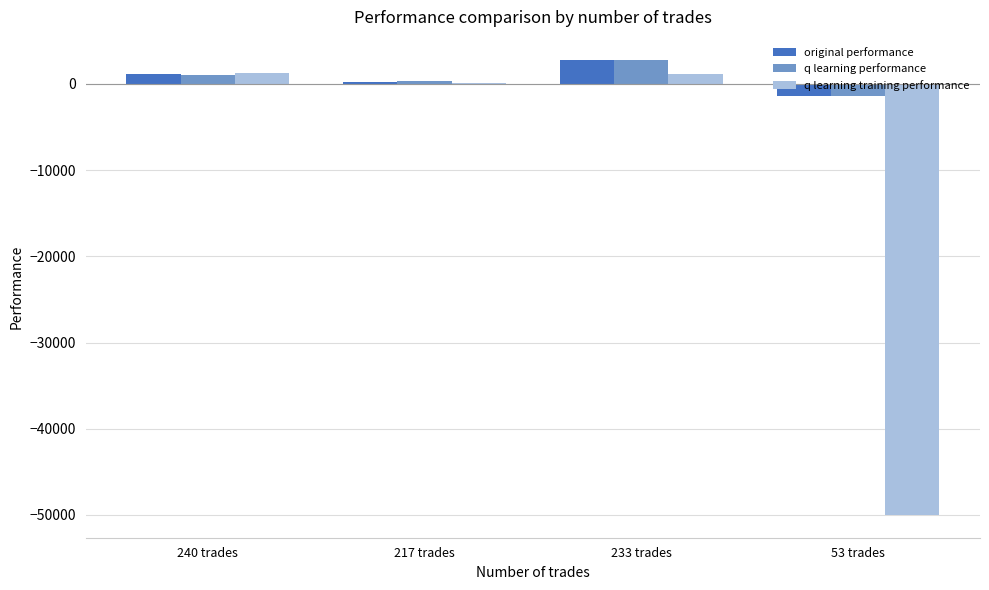

Which category has the highest value in the original performance series?

233 trades